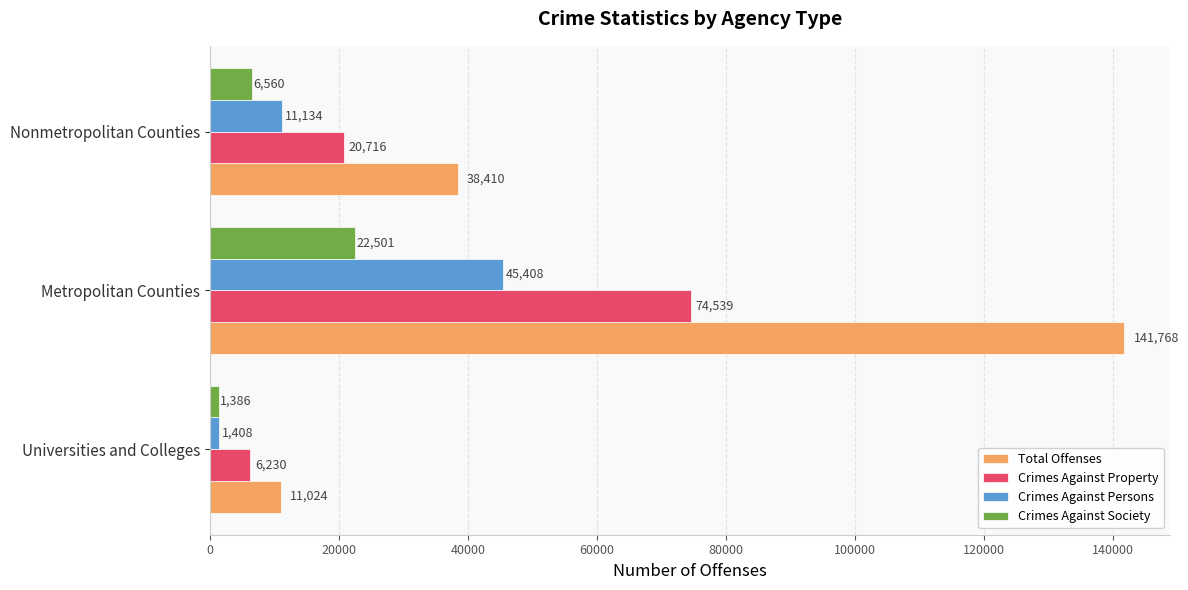

Is the value of Crimes Against Property at Nonmetropolitan Counties greater than the value of Crimes Against Society at Universities and Colleges?

Yes